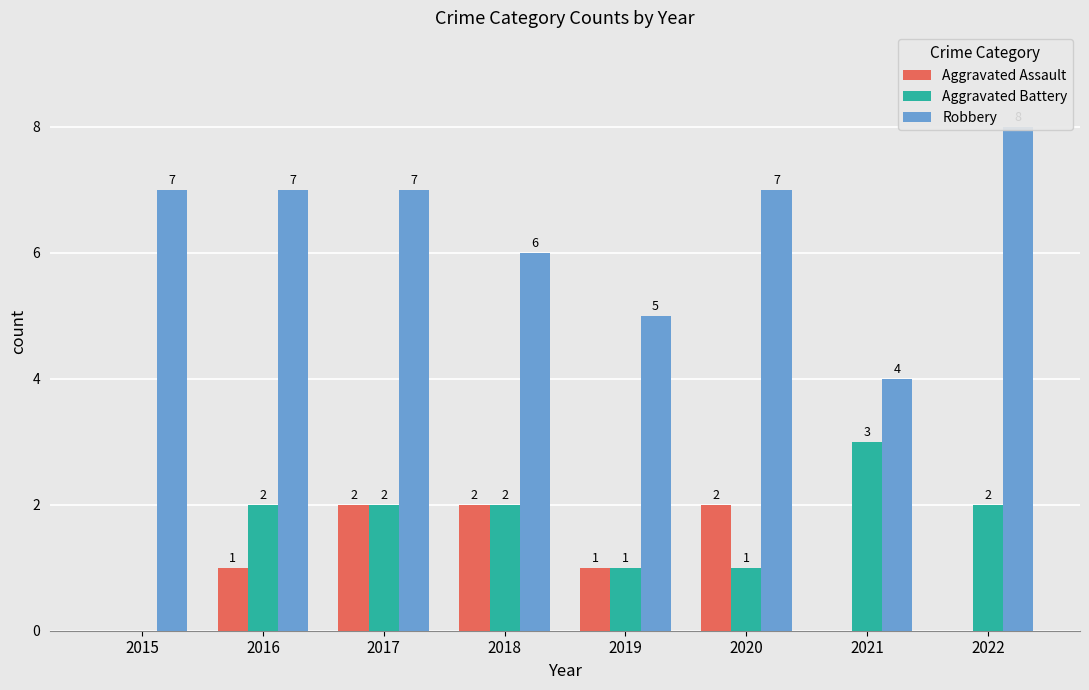

At how many categories does at least one series exceed 5?

6